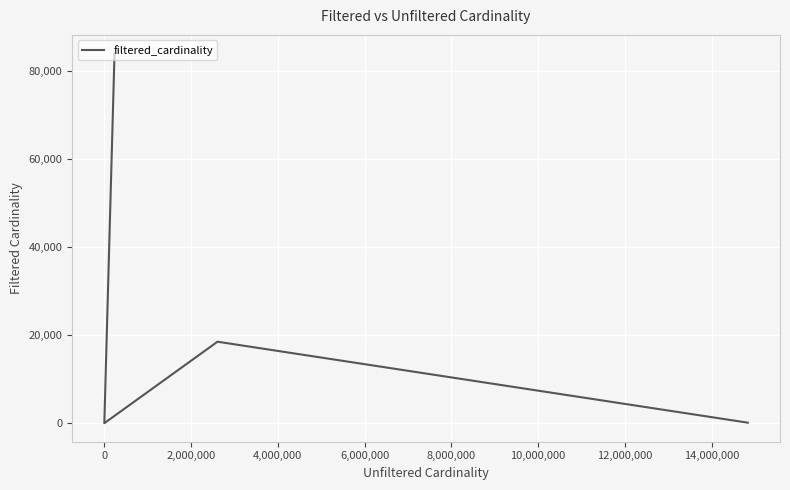

How many series are shown in this chart?

1